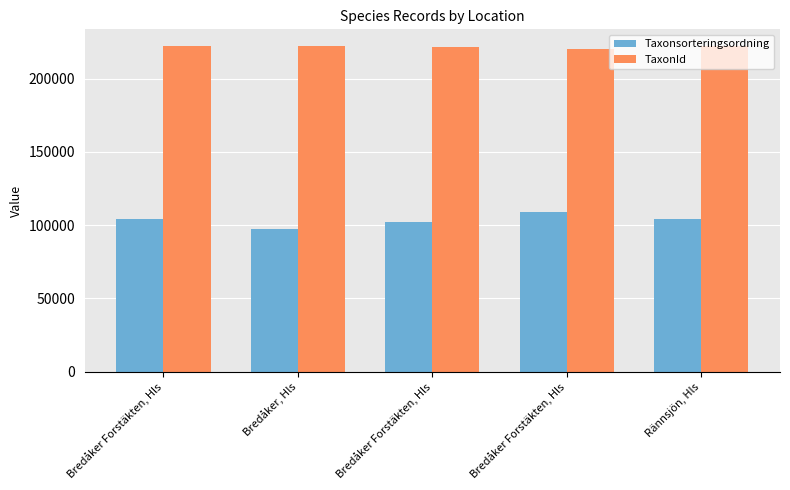

What is the sum of all Taxonsorteringsordning values?

517010